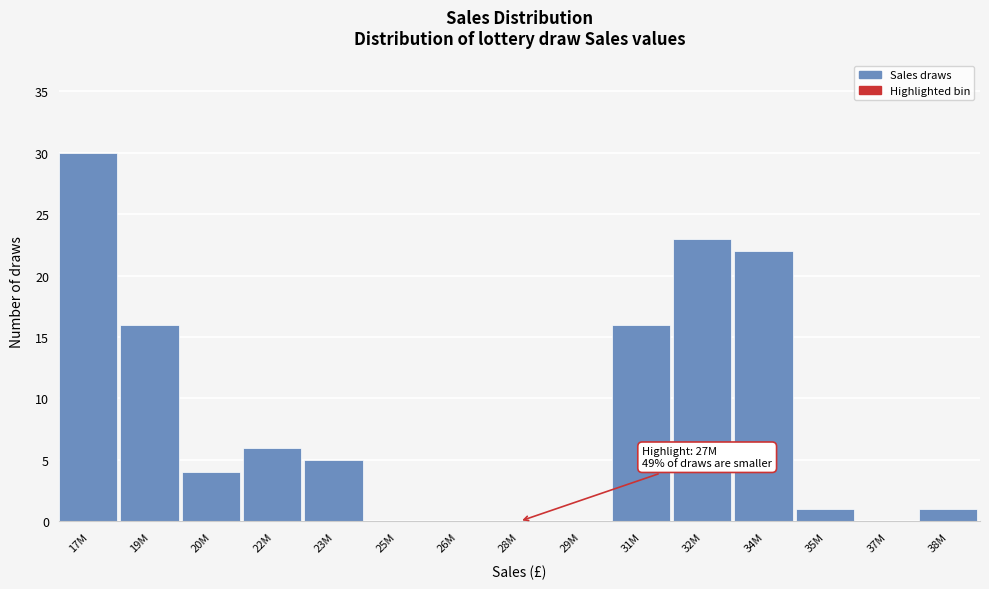

Reading left to right, list all the values displayed in this chart.

17M=30	19M=16	20M=4	22M=6	23M=5	25M=0	26M=0	28M=0	29M=0	31M=16	32M=23	34M=22	35M=1	37M=0	38M=1